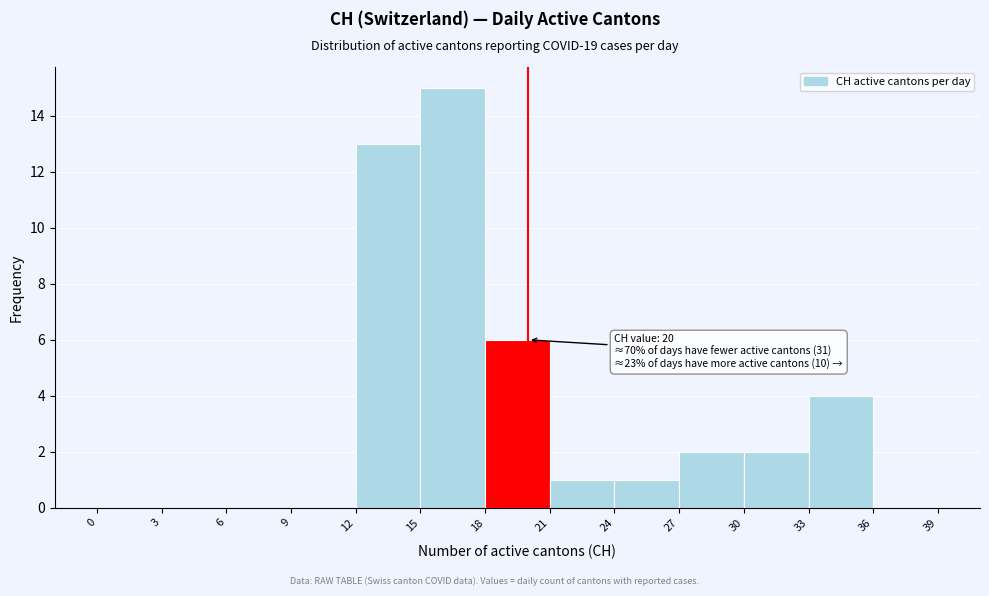

Which range on the x-axis has the tallest bar?

15 to 18